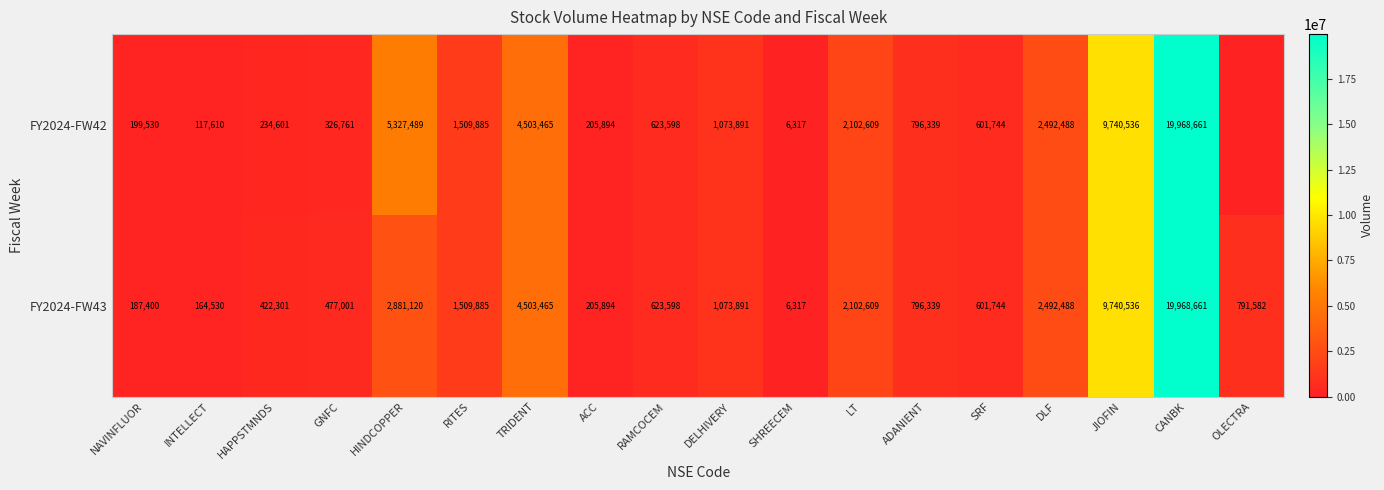

What is the difference between the FY2024-FW43 values at DLF and JIOFIN?

7248048